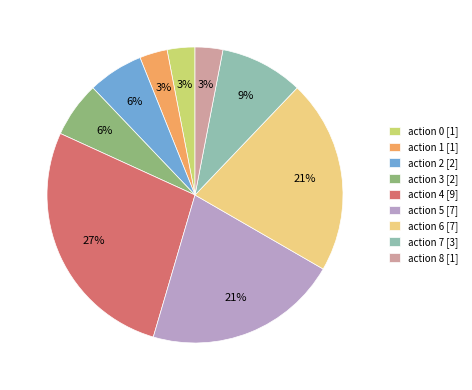

To the nearest percent, what portion does action 4 [9] represent?

27%